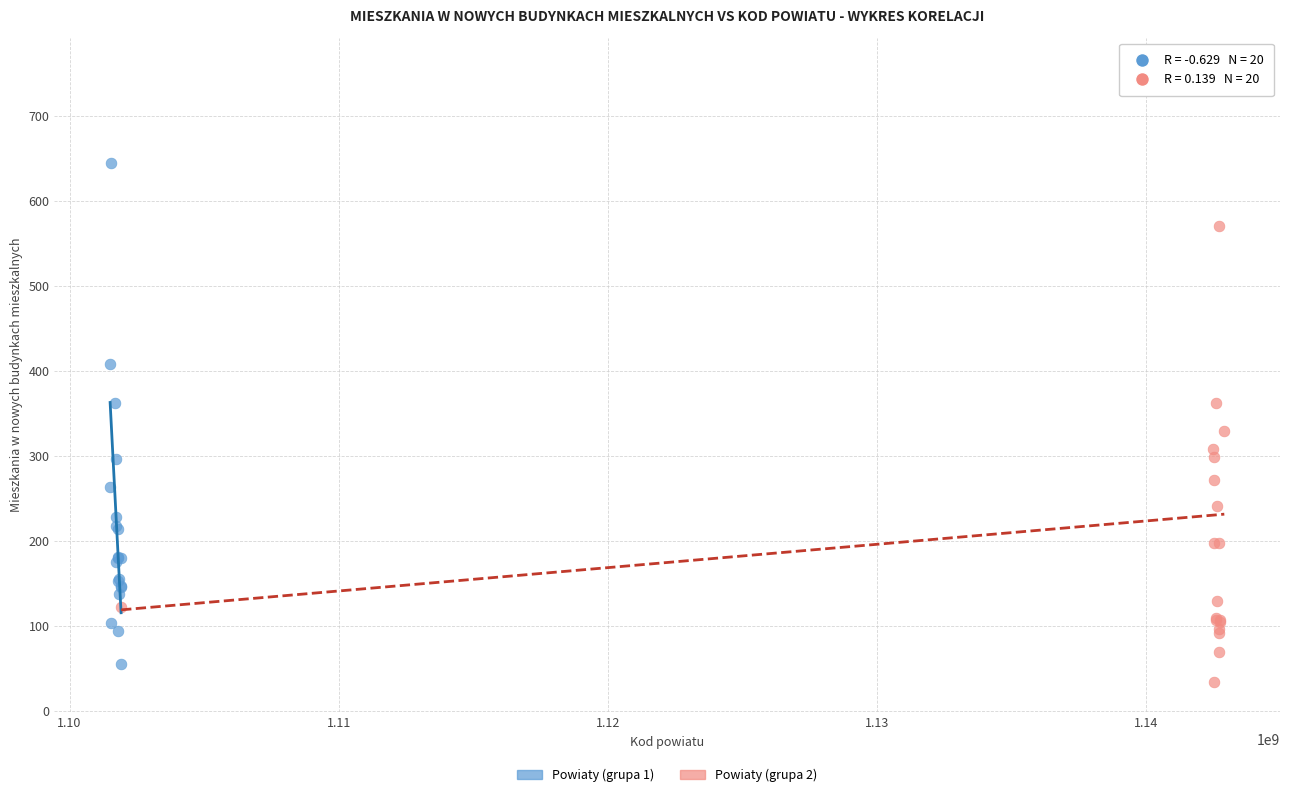

What are all the series names shown in the legend?

Powiaty (grupa 1), Powiaty (grupa 2)